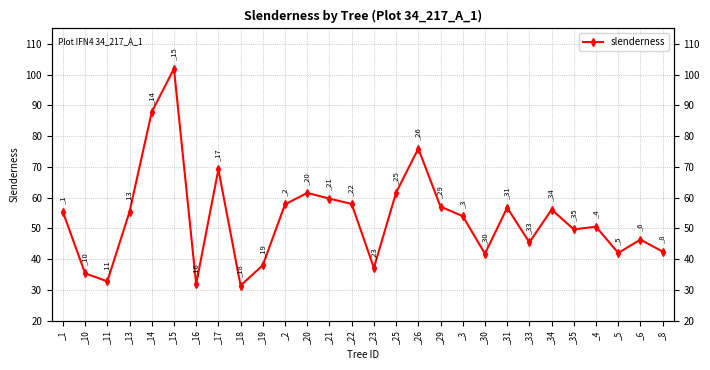

What is the ratio of the value at _18 to the value at _33?

0.7